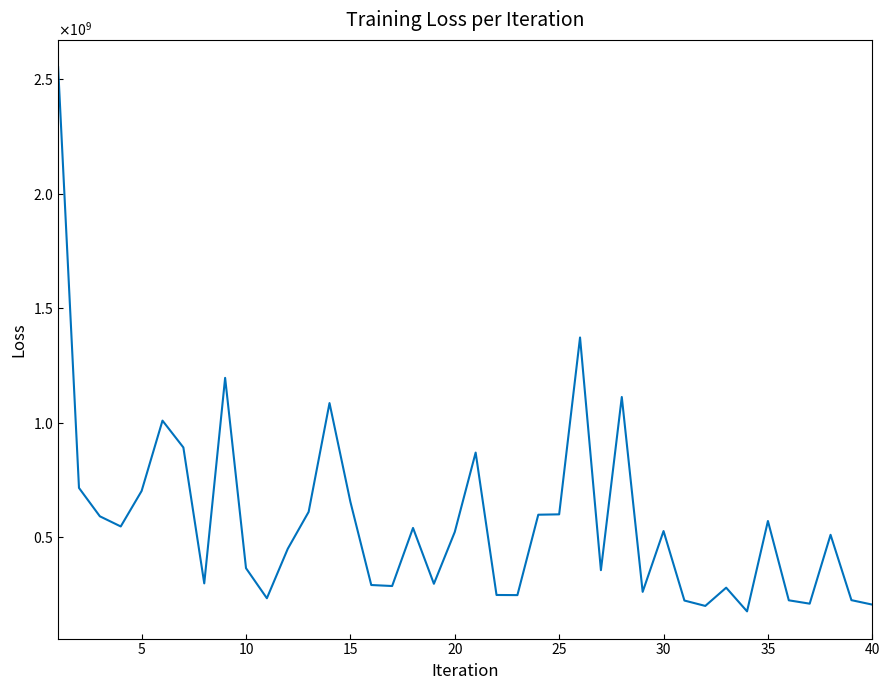

What is the minimum value shown in the chart?

177719822.8